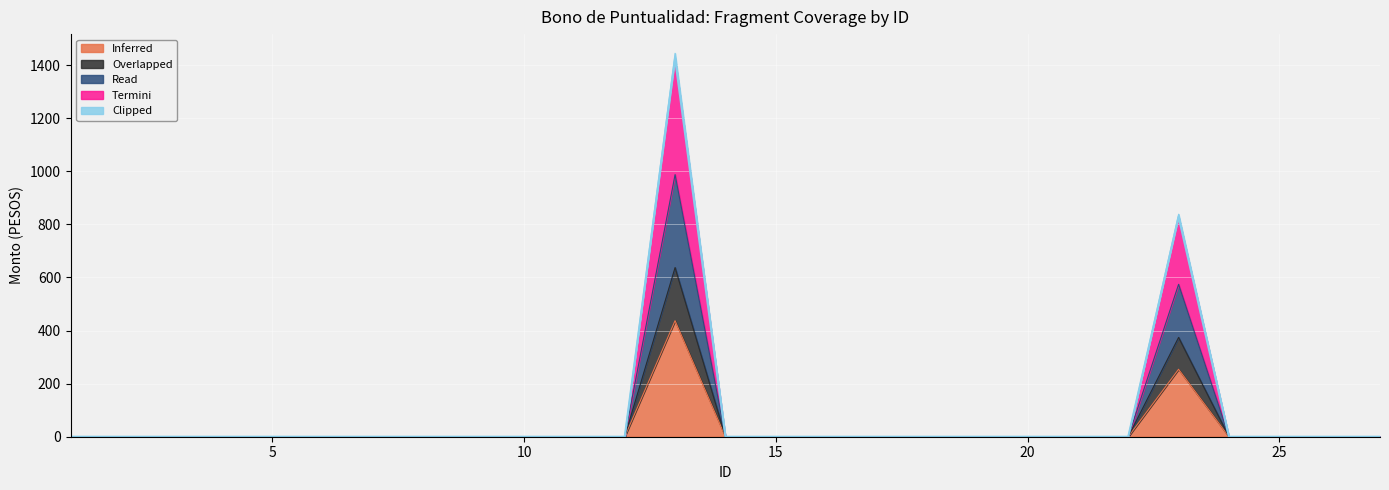

Which has a higher value, 9 or 18?

9